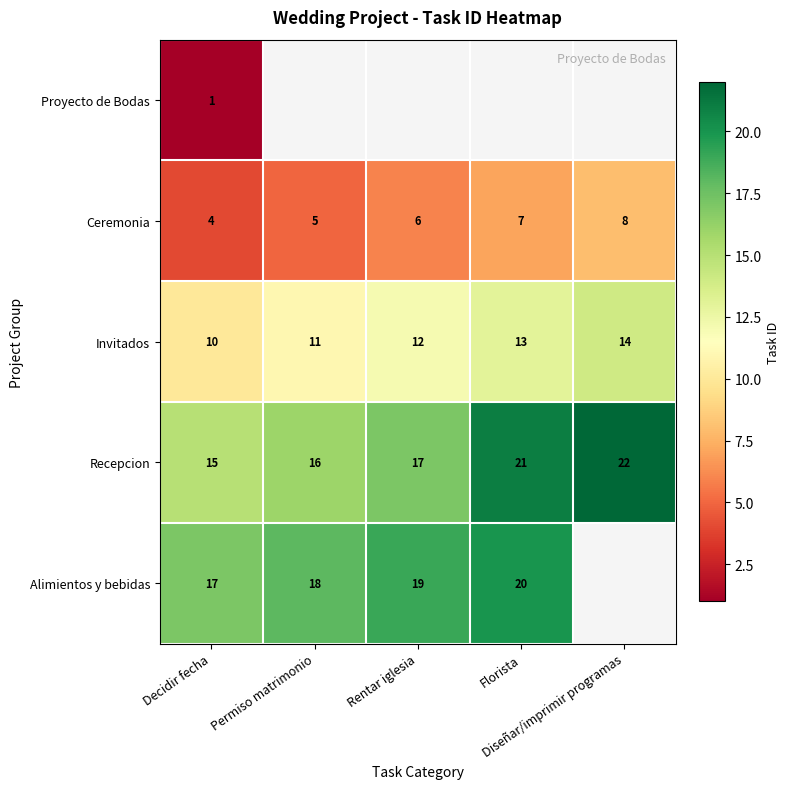

What is the lowest value of the Recepcion series?

15